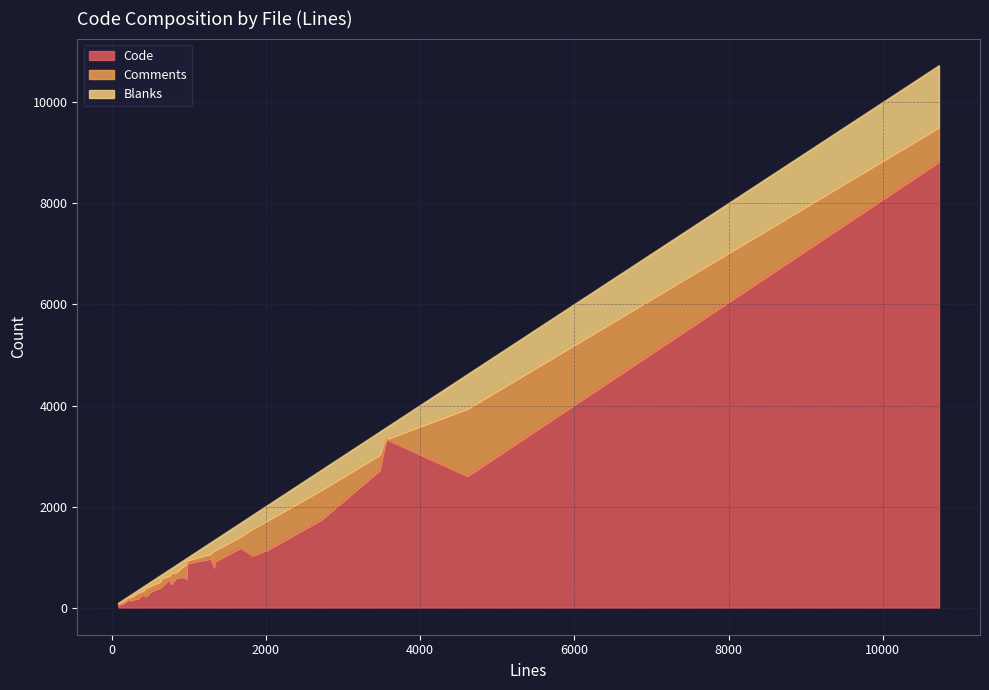

How many times do Comments and Blanks cross each other?

12